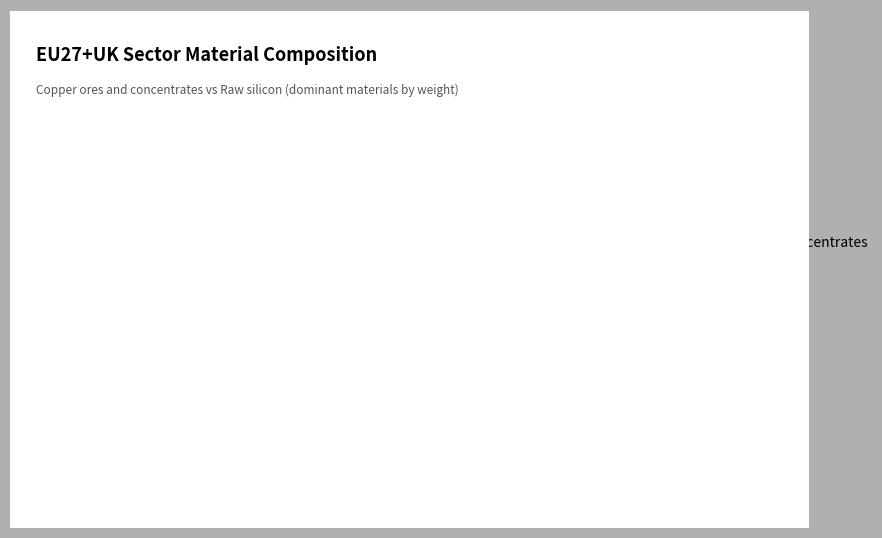

Does Raw silicon account for over 50% of the chart?

Yes